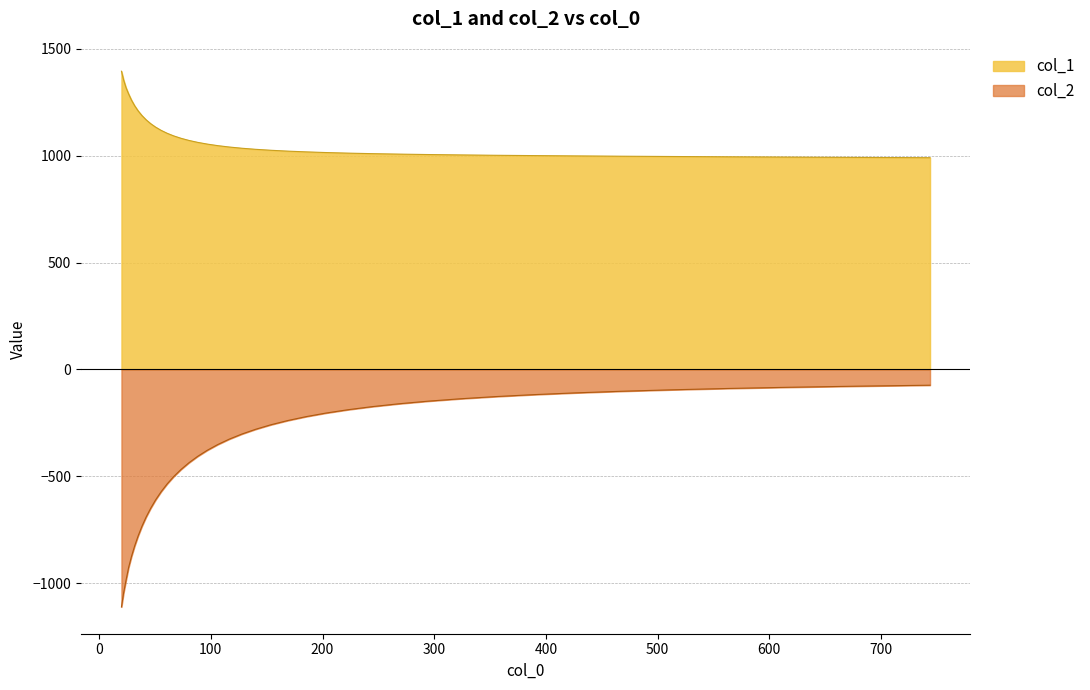

True or false: col_1 has a value of 763.7 at 31.796.

False